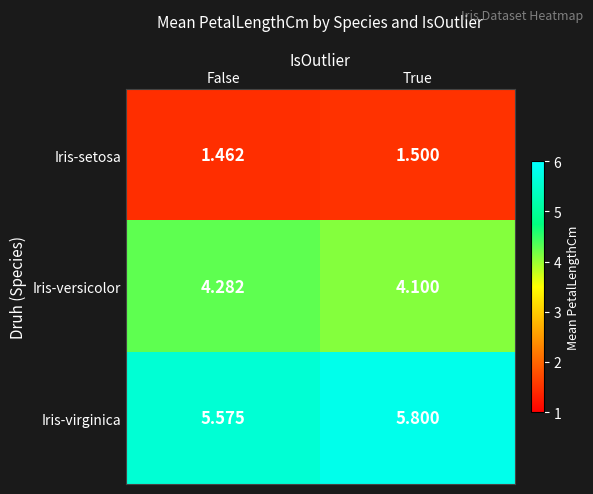

At which category is the sum across all series the highest?

True